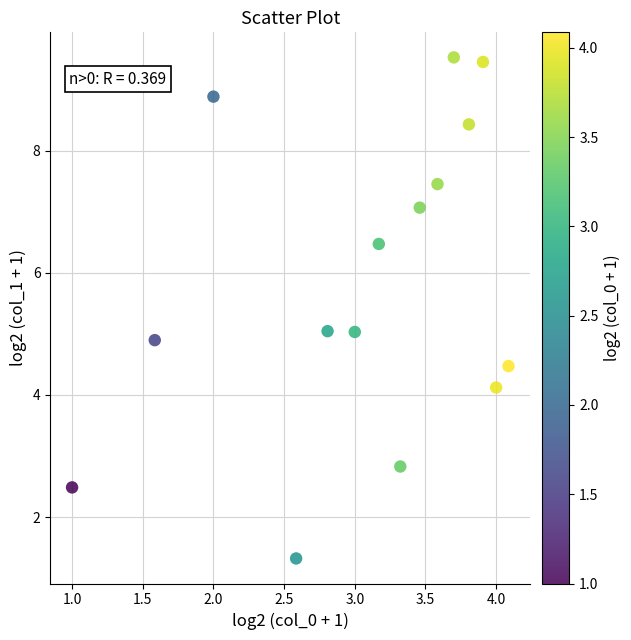

What is the range of X values (max minus min)?

3.1